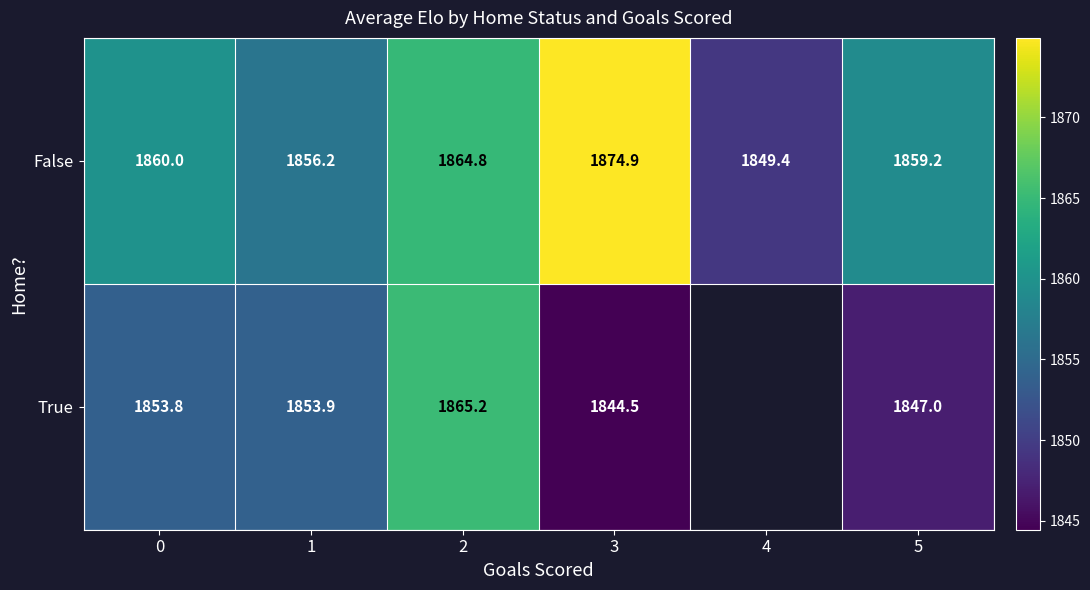

At 0, list the series in order from smallest to largest.

True, False